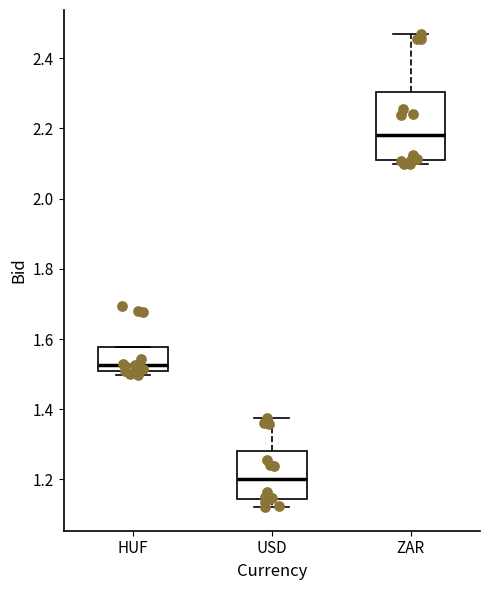

Reading left to right, read every box against the y-axis: the position of its median line, the range the box covers, and the ends of its whiskers. The values are not printed on the chart, so give them approximately, as read against the axis.

HUF: median 1.52, box 1.50 to 1.58, whiskers 1.50 (just below the box's lower edge) to 1.58
USD: median 1.20, box 1.14 to 1.28, whiskers 1.12 to 1.38
ZAR: median 2.18, box 2.10 to 2.30, whiskers 2.10 (just below the box's lower edge) to 2.48